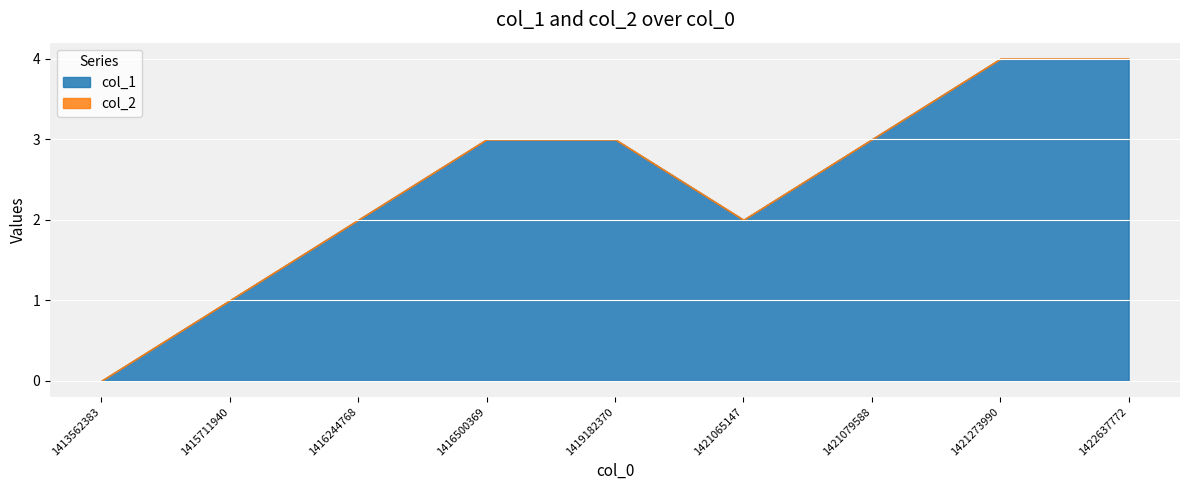

Which series has the widest spread of values?

col_1